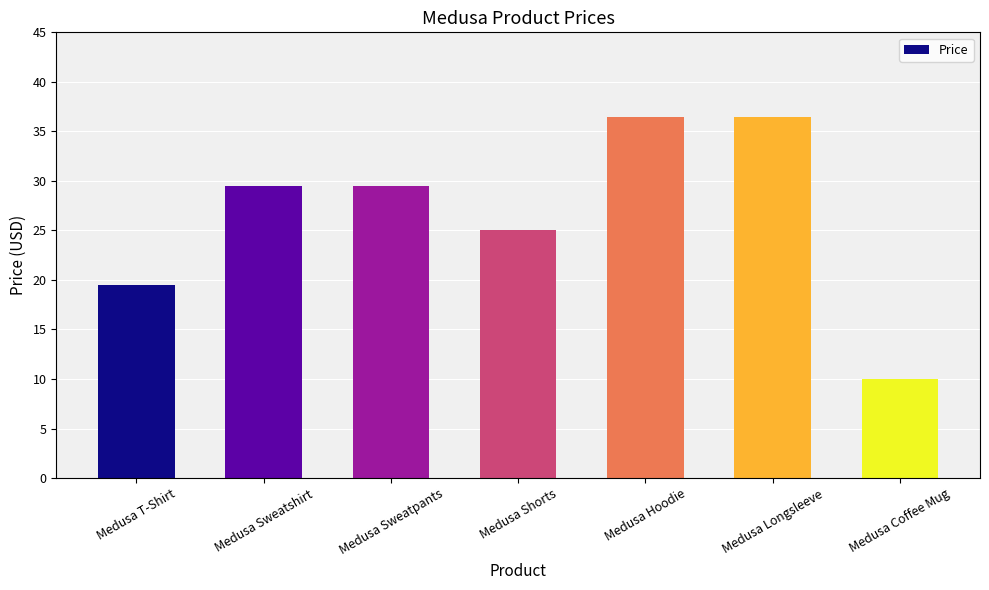

Does the chart contain stacked bars?

No